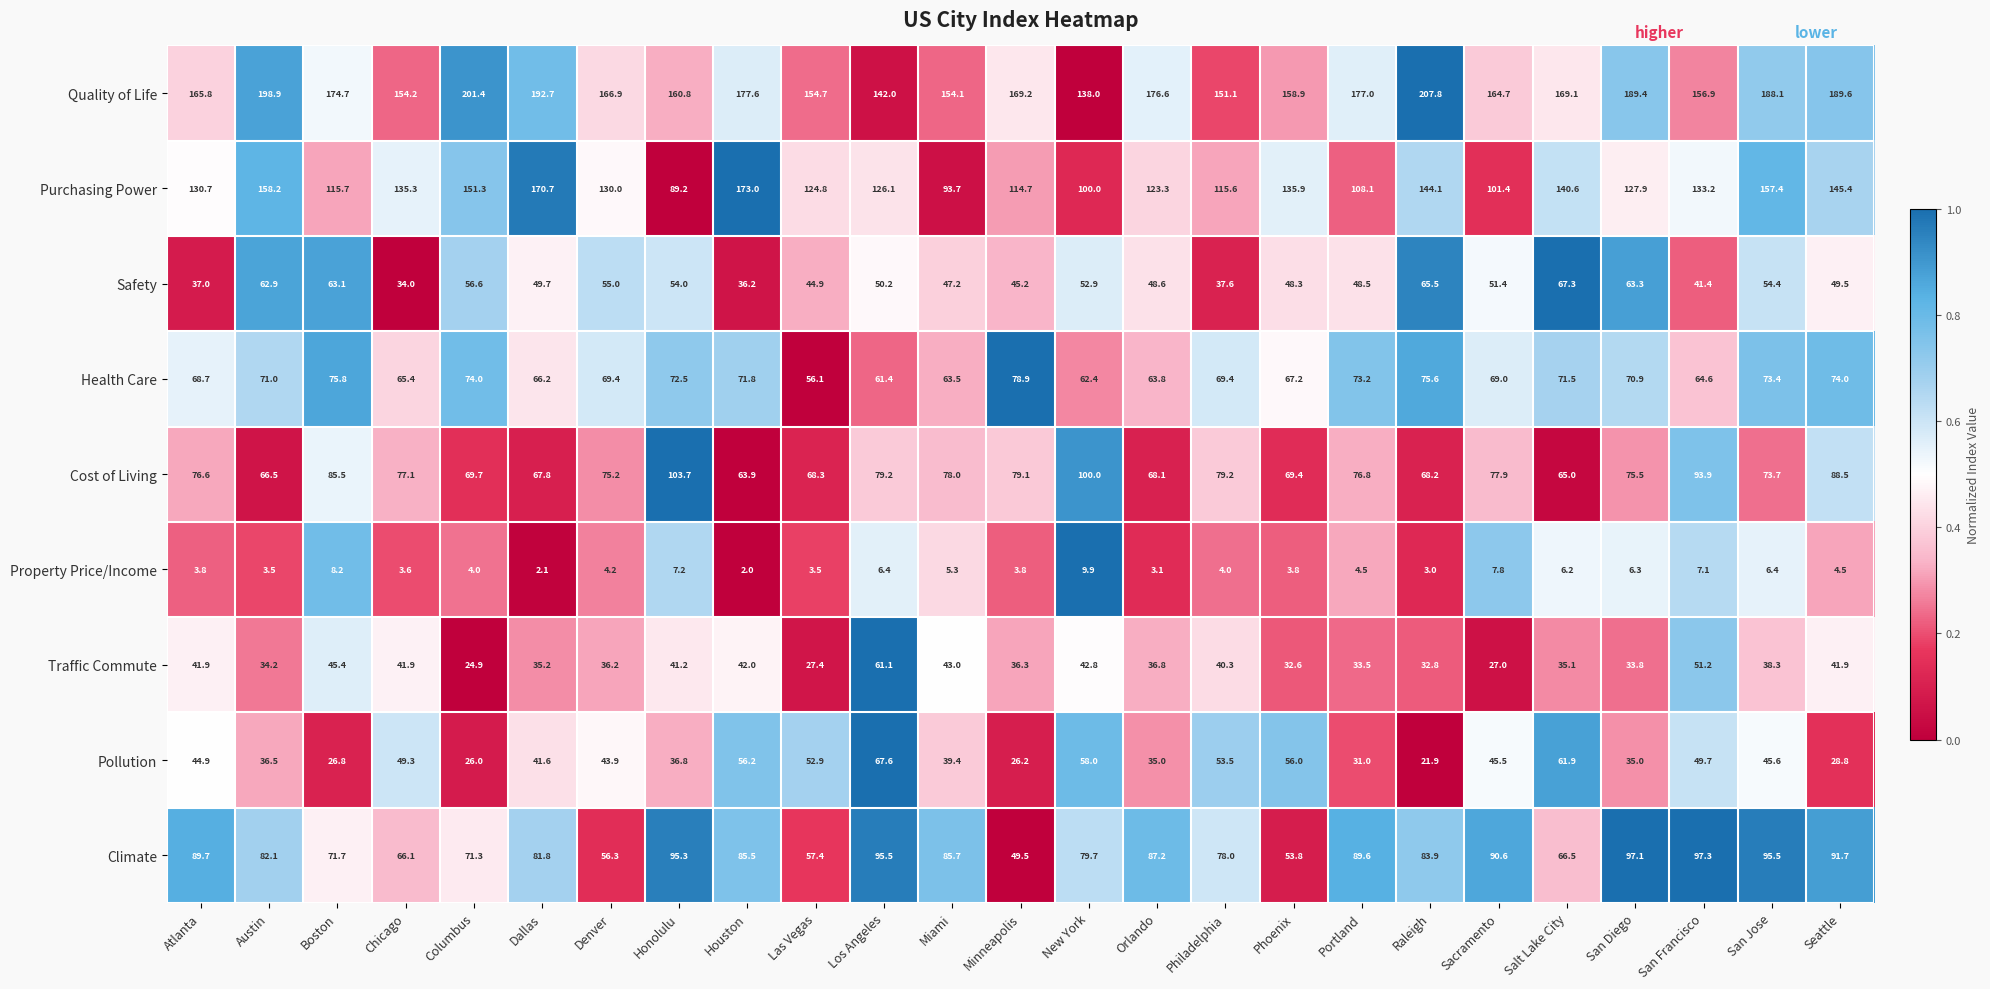

Which series has the largest total across all categories?

Quality of Life